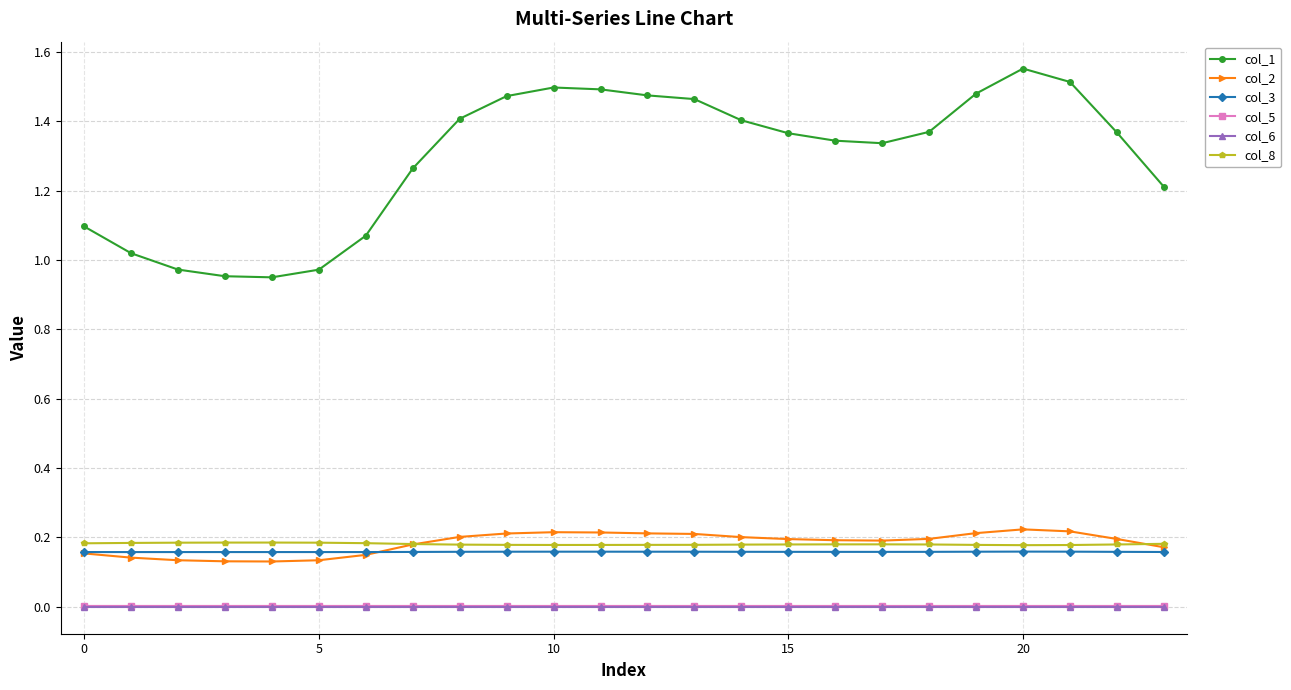

True or false: col_8 and col_3 intersect in this chart.

False